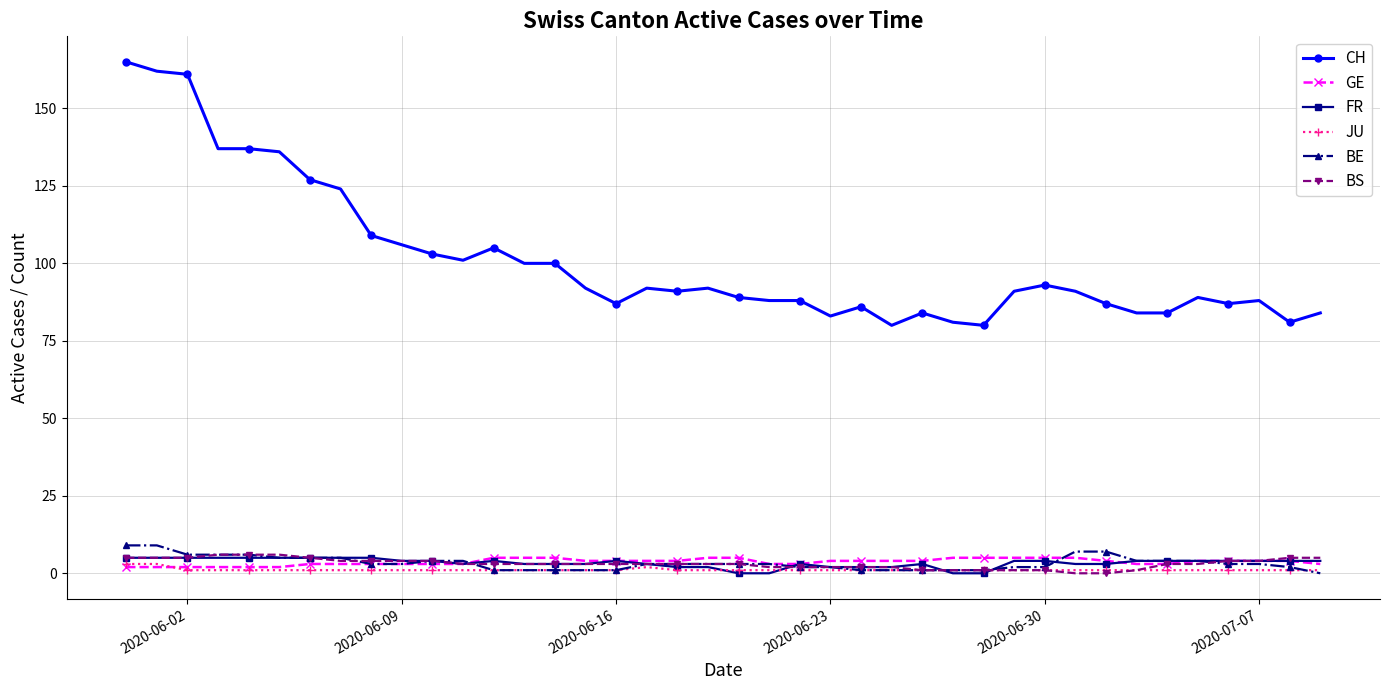

What is the value of the GE point at the 38th from the left?

4